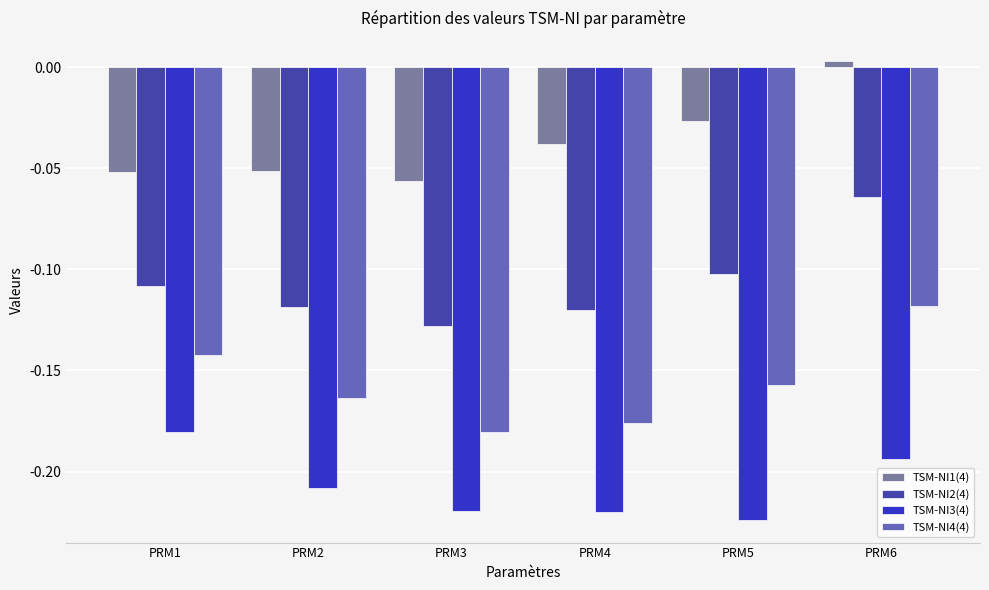

Is the value of TSM-NI2(4) at PRM1 greater than the value of TSM-NI4(4) at PRM2?

Yes